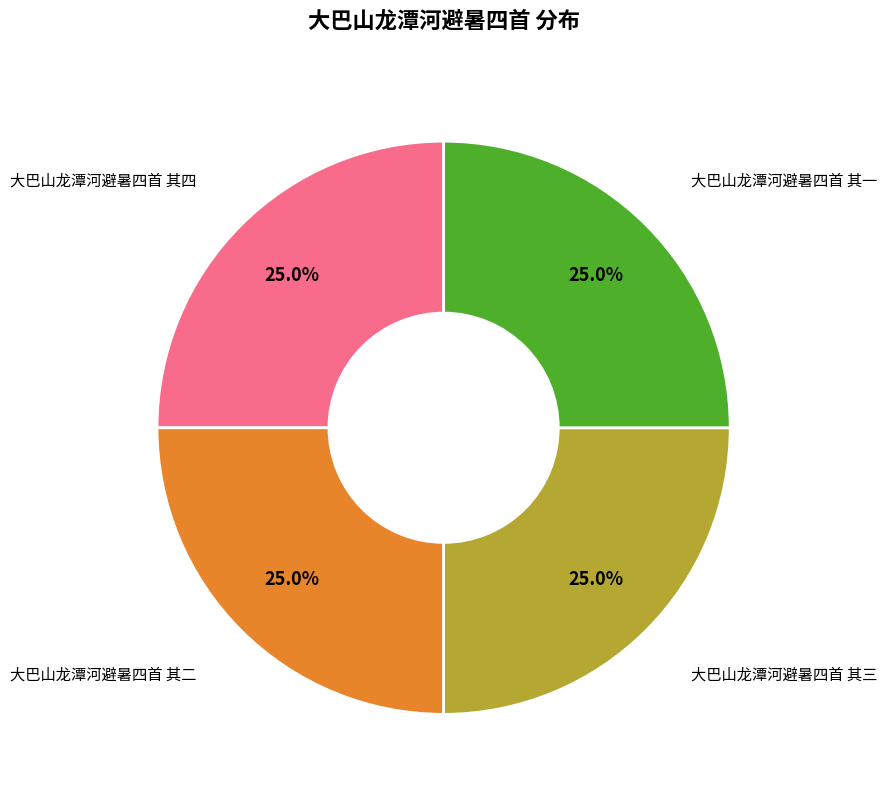

Is there any slice that represents more than half of the pie?

No